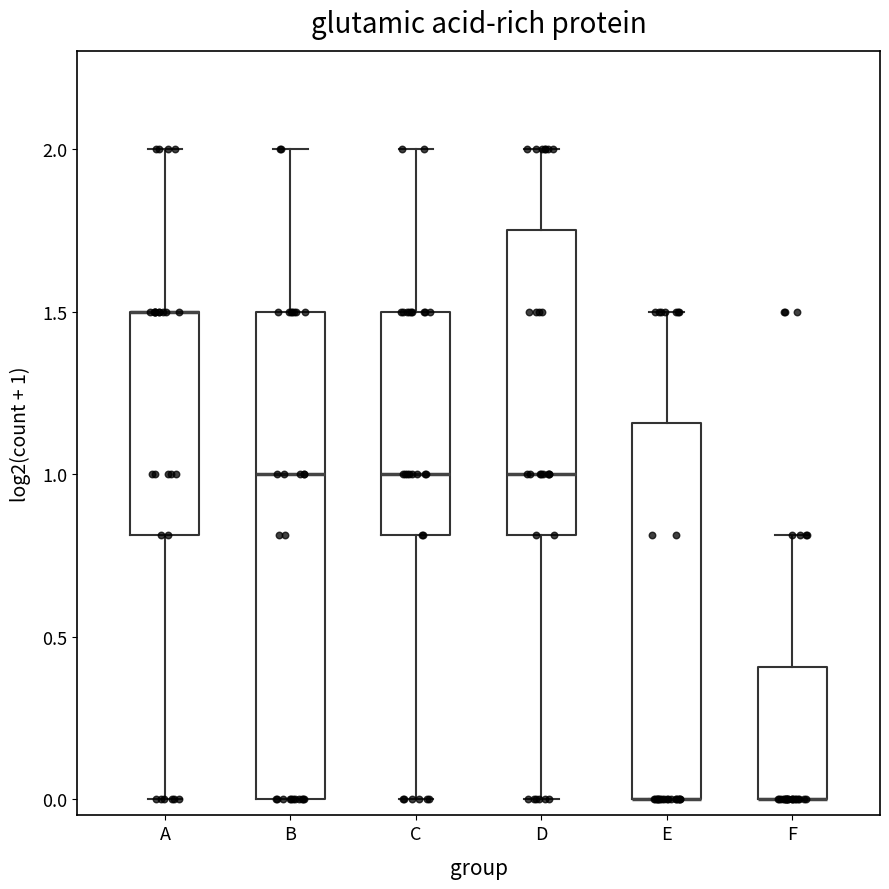

Which box is the tallest, from its lower edge to its upper edge?

B